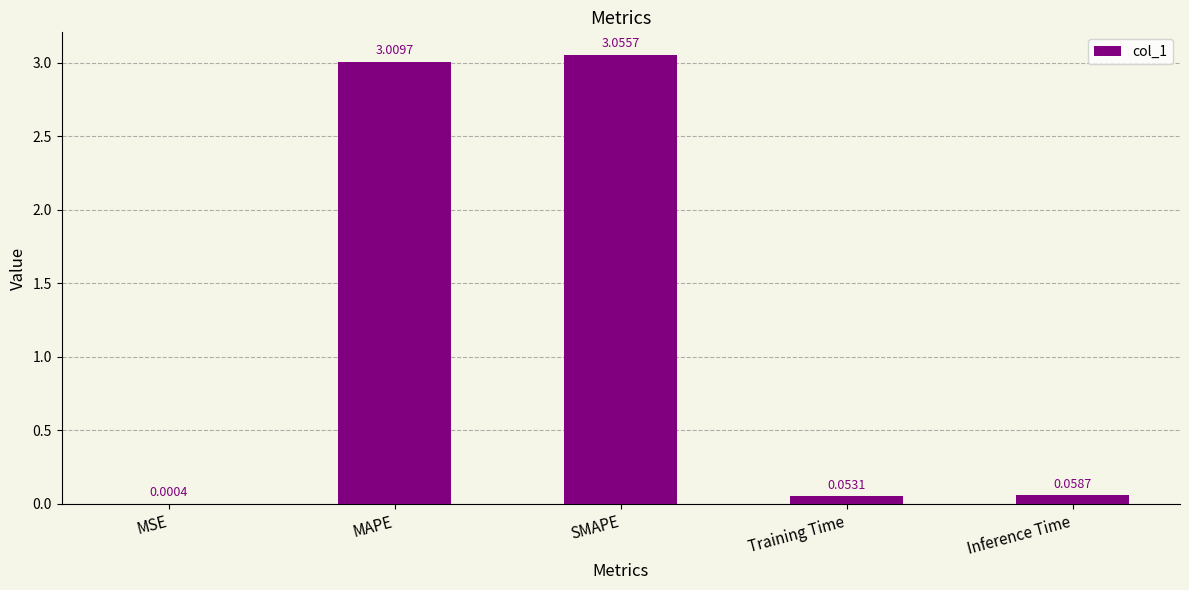

What is the sum of all values?

6.2